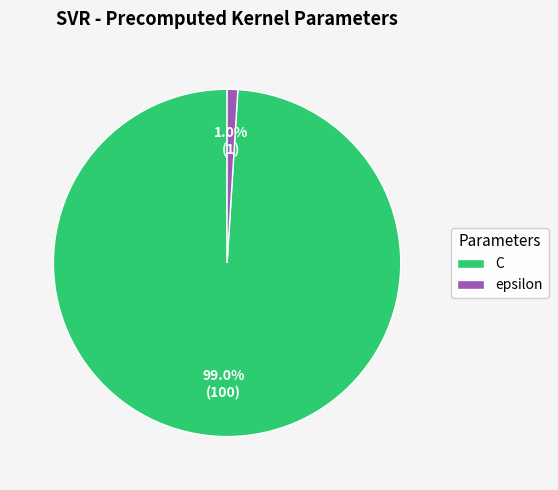

What is the total percentage of epsilon and C?

100.0%